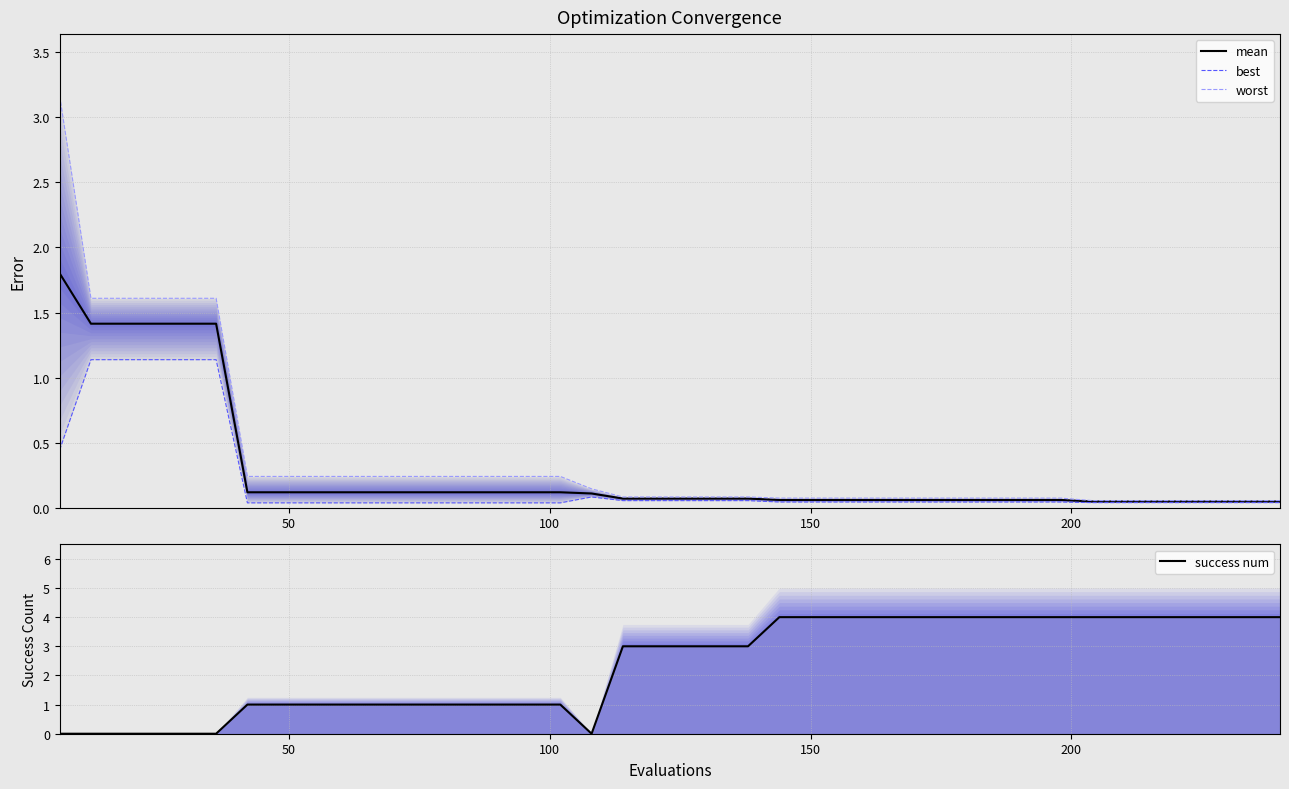

What is the maximum value for mean?

1.8